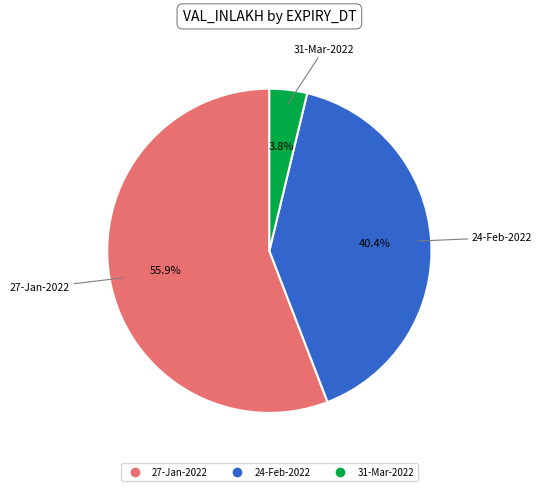

To the nearest percent, what is the difference between the largest and smallest slice percentages?

52%